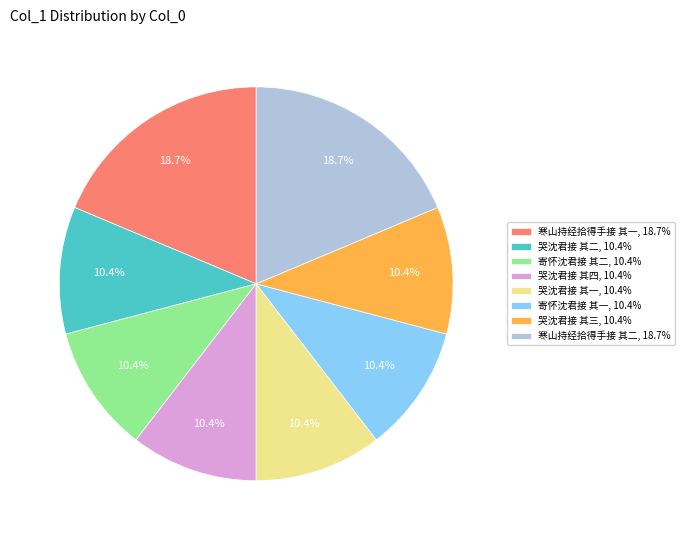

What percentage is the 哭沈君接 其二 slice, to the nearest percent?

10%